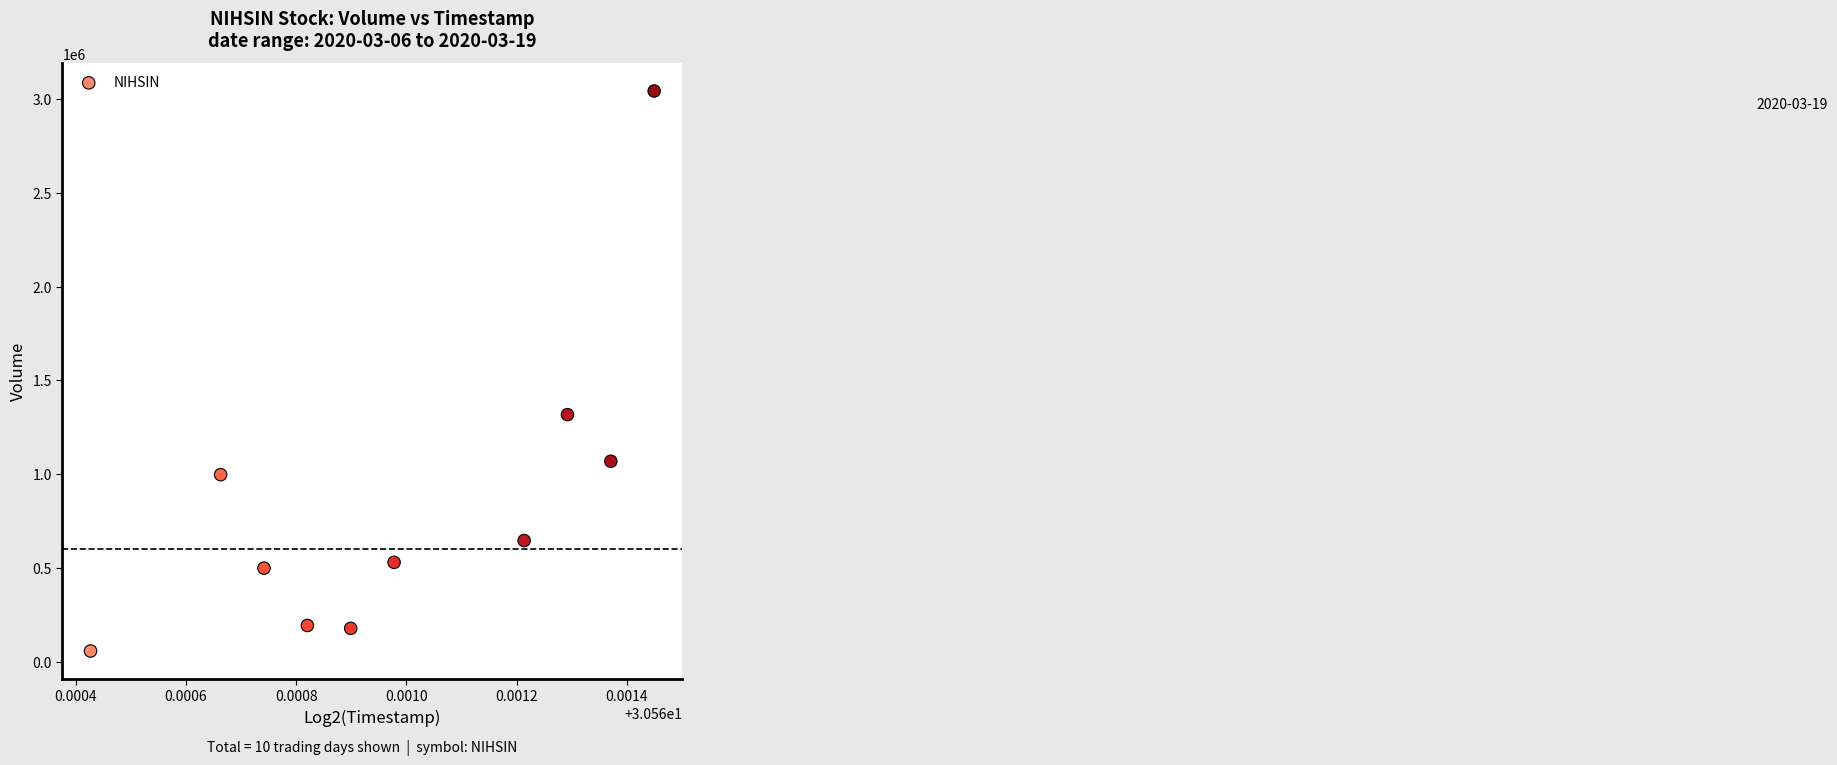

What Y value in the scatter plot is closest to 1549600?

1316900